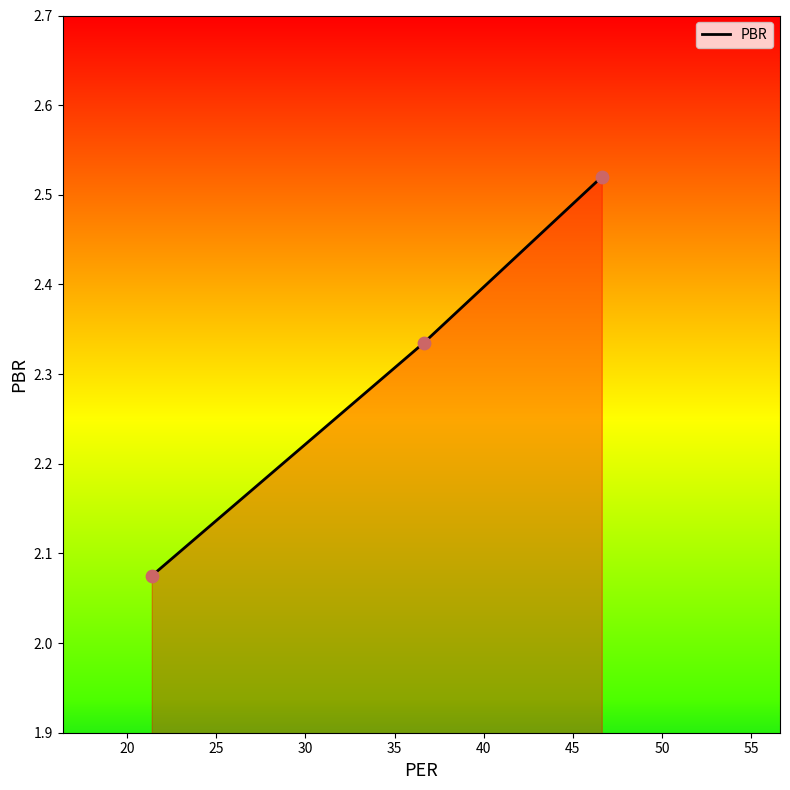

How many values are between 2 and 3?

3